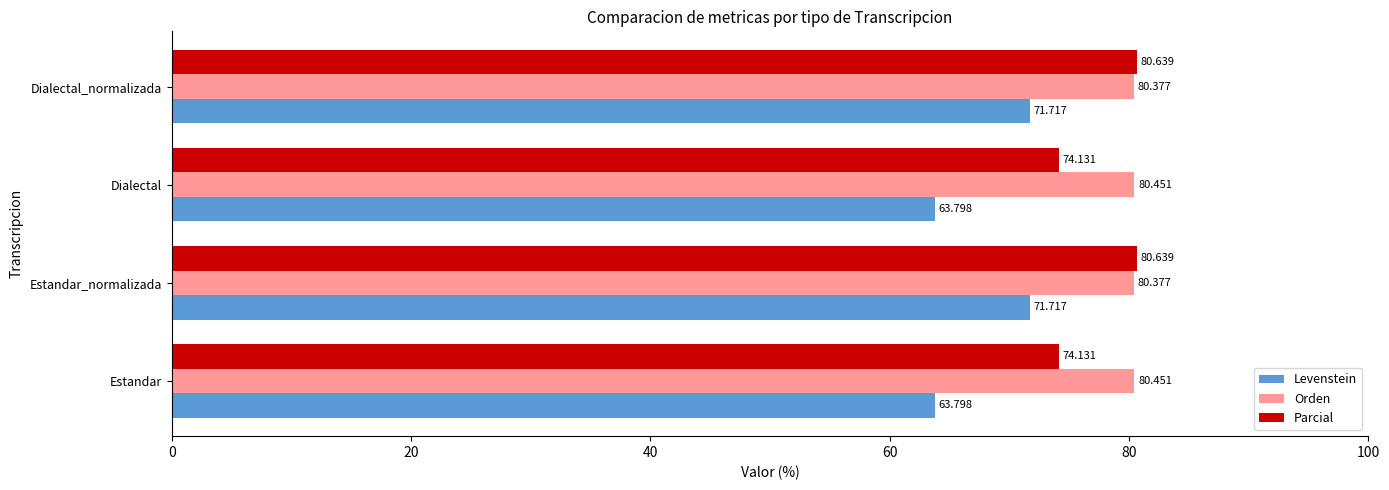

What are all the series names shown in the legend?

Levenstein, Orden, Parcial